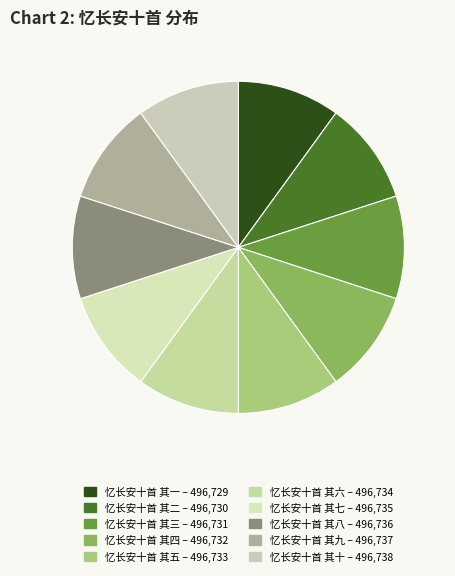

Combined, do 忆长安十首 其一 and 忆长安十首 其五 account for over 50%?

No